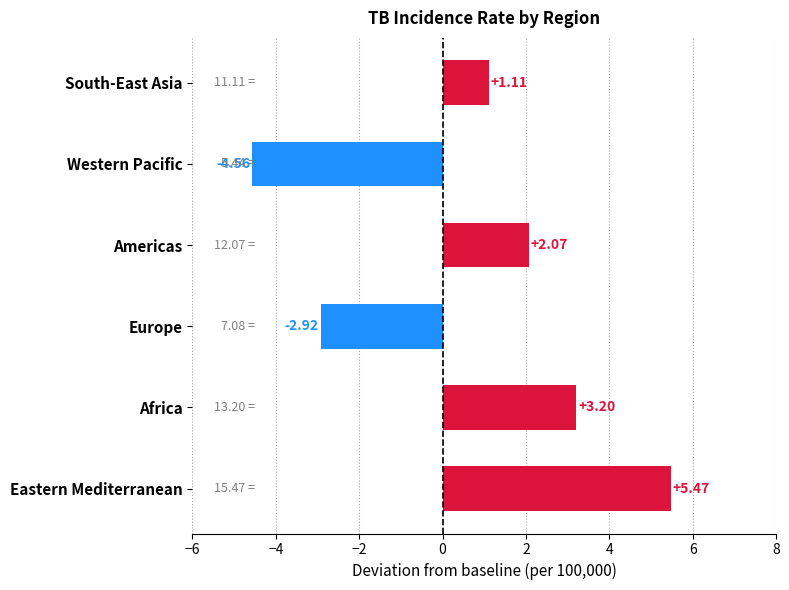

At which category does the chart reach its minimum across all series?

Western Pacific